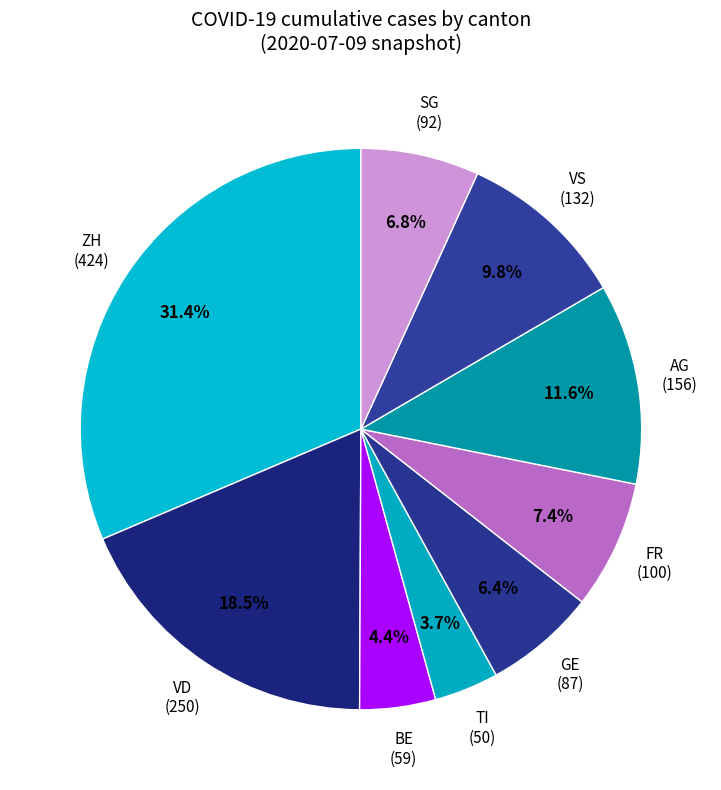

What is the largest slice in the pie chart?

ZH